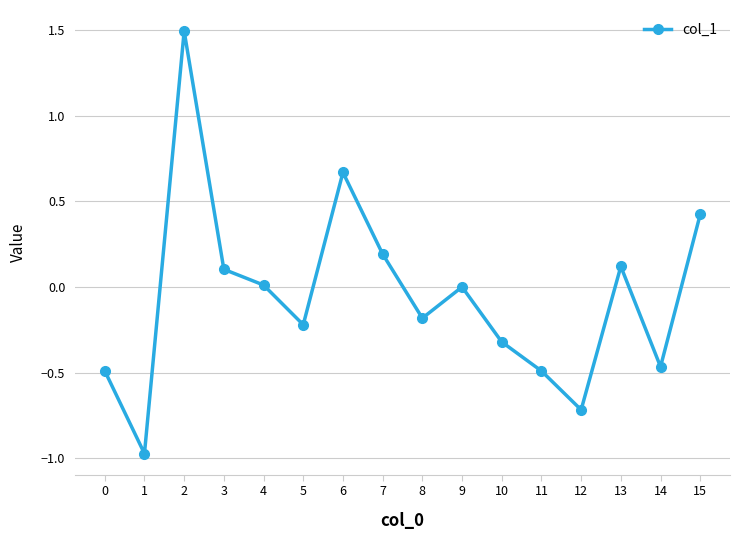

Which has a higher value, 11 or 7?

7